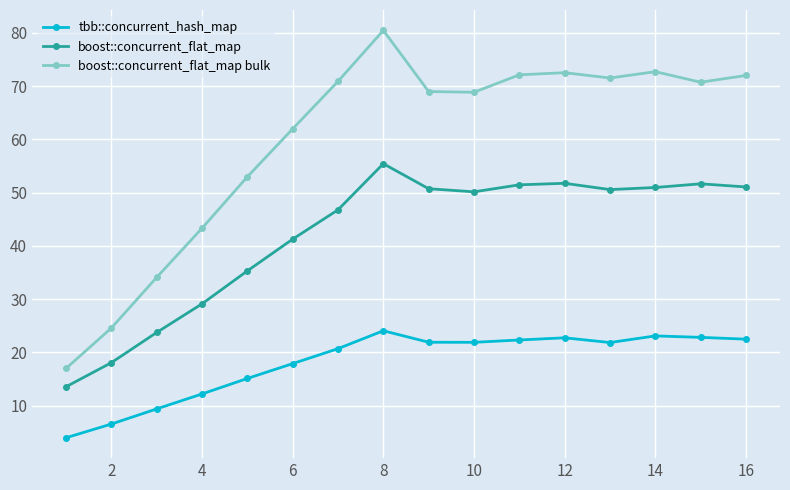

Which series has the widest spread of values?

boost::concurrent_flat_map bulk